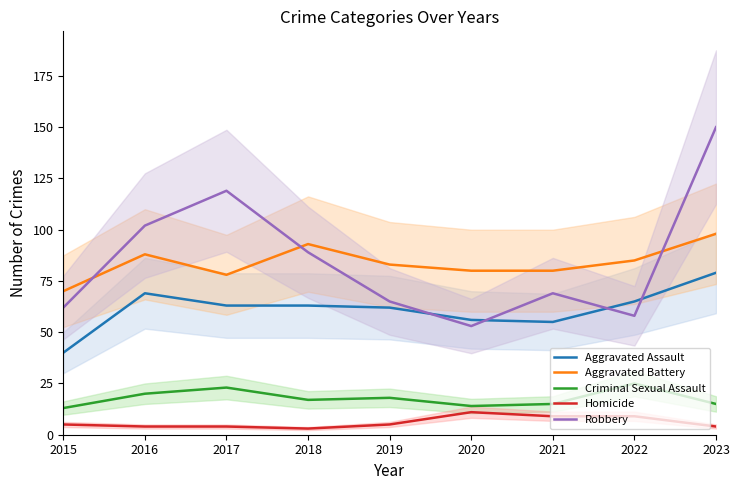

True or false: Aggravated Battery and Homicide cross at least once.

False